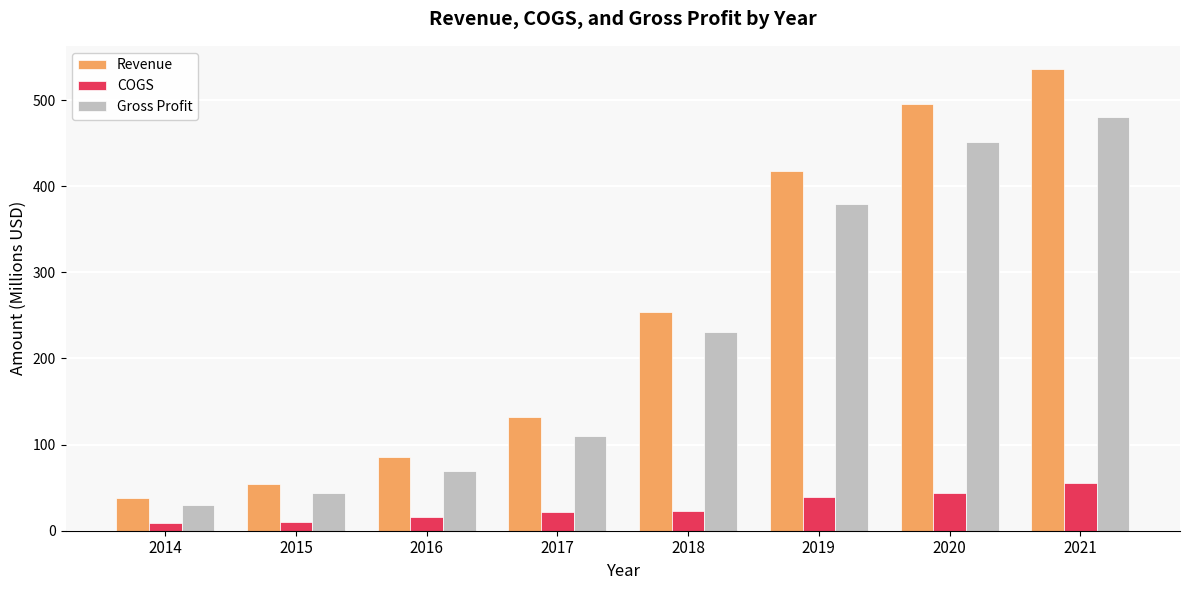

What is the minimum value for COGS?

8.5